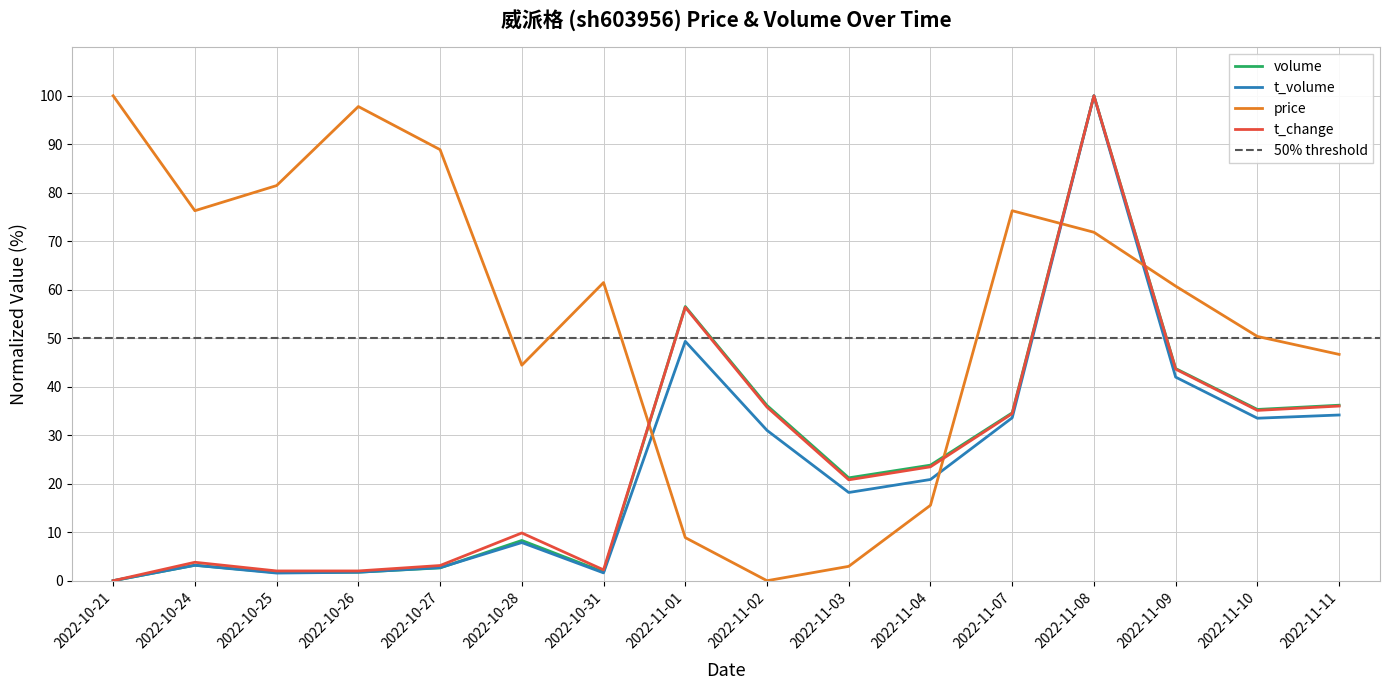

How many series are shown in this chart?

4